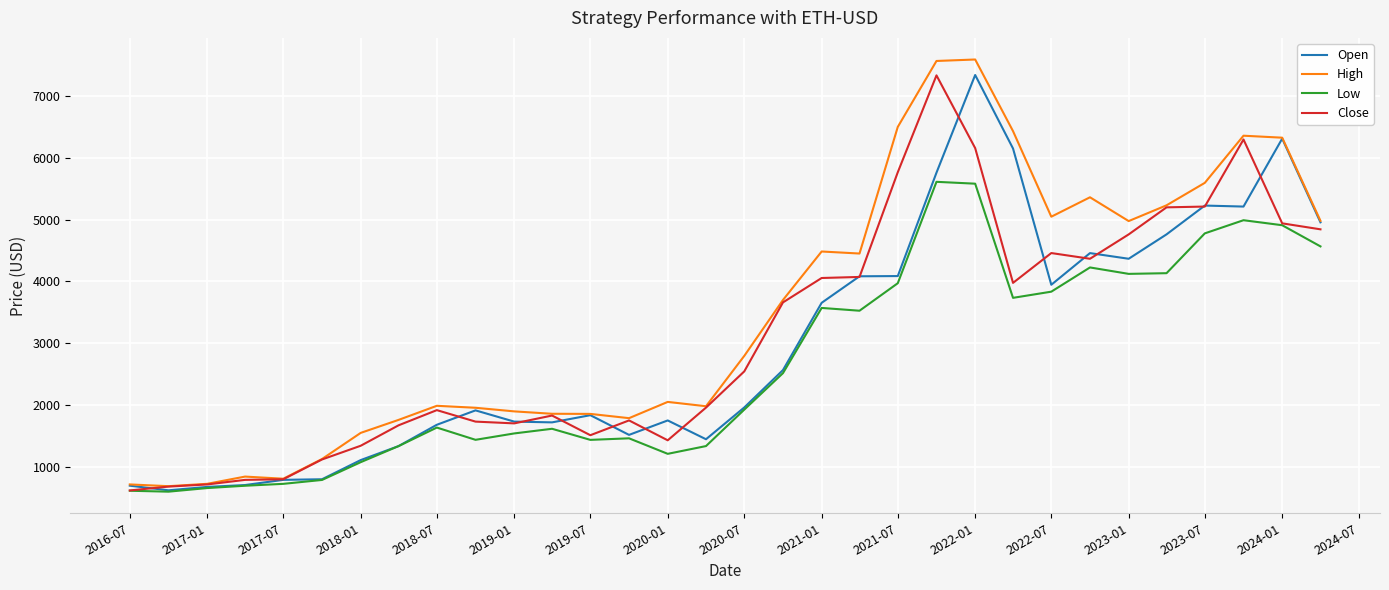

True or false: Low and High cross at least once.

False